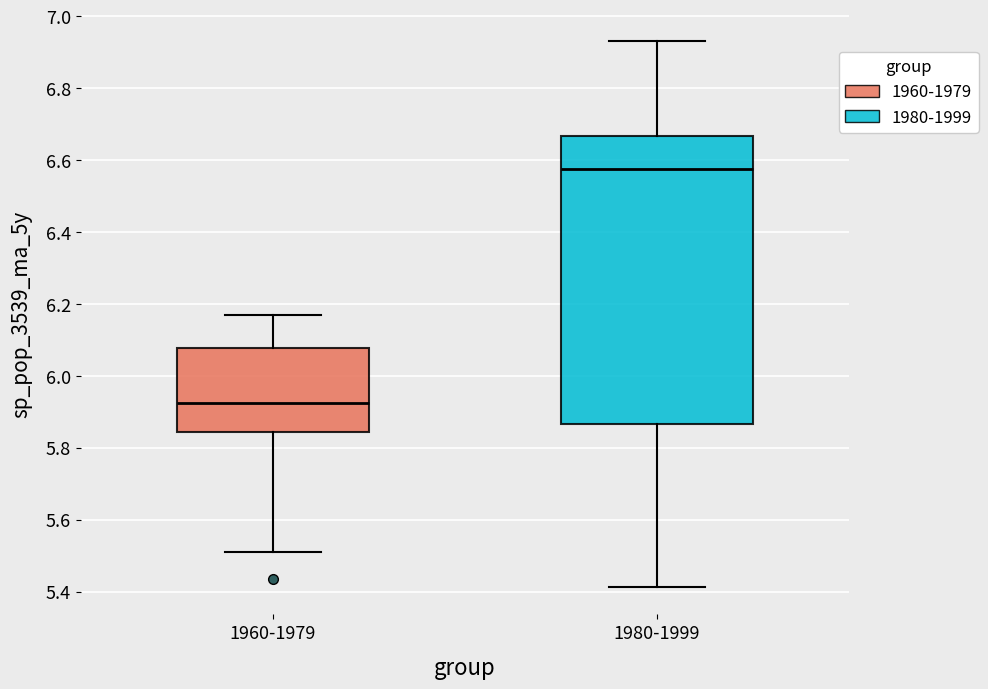

Where does the median line of the box for 1960-1979 sit on the y-axis? The values are not printed on the chart, so give them approximately, as read against the axis.

5.92